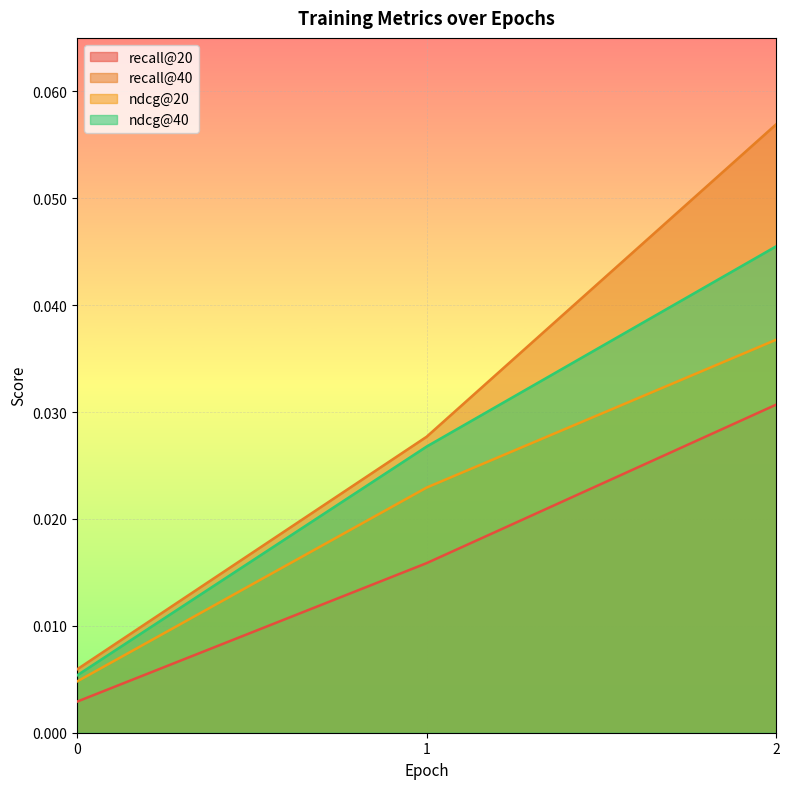

True or false: recall@40 has a value of 0.0 at 0.

True